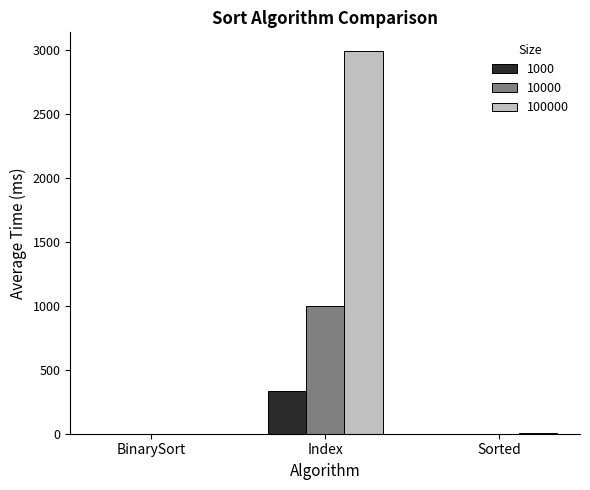

What is the sum of all 1000 values?

333.5